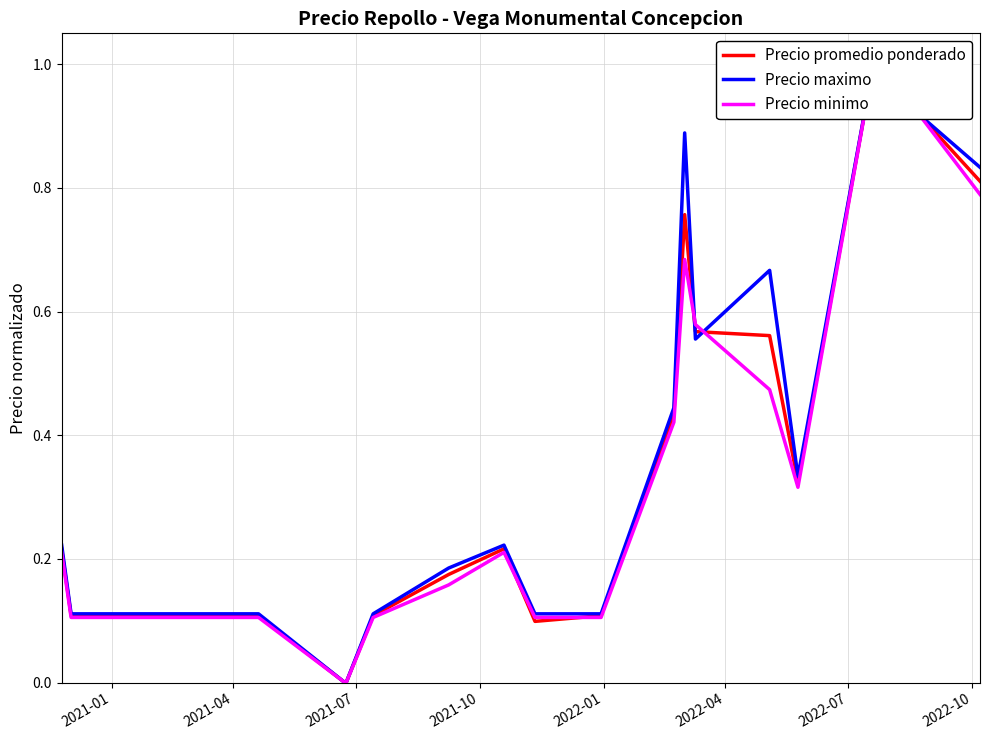

True or false: Precio promedio ponderado has a value of 0.2 at 11.

False